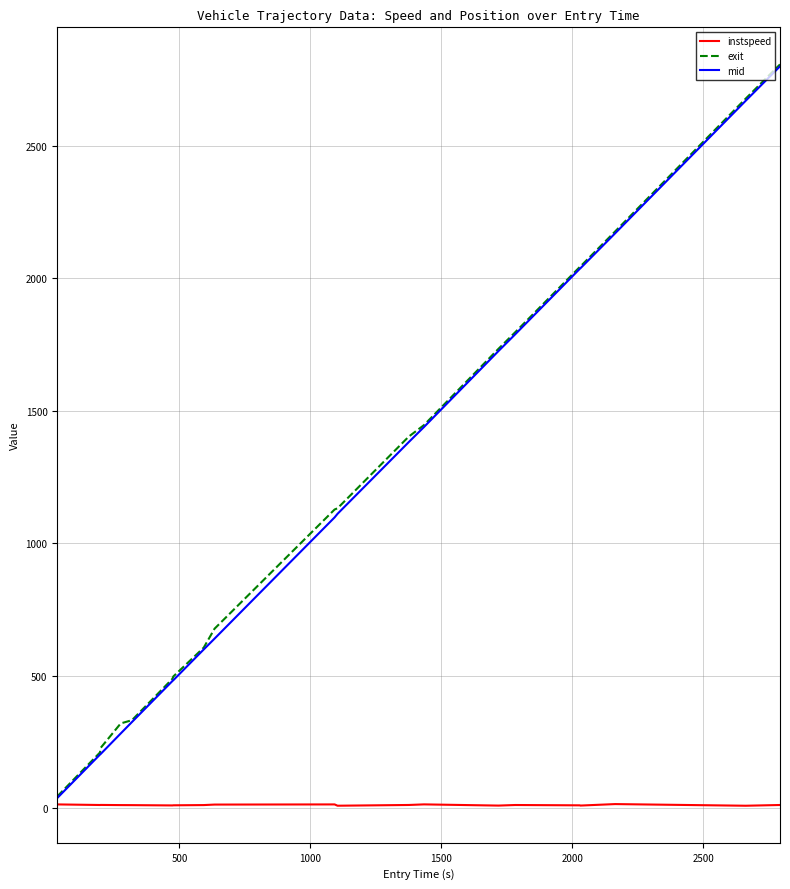

What is the maximum value for mid?

2800.5